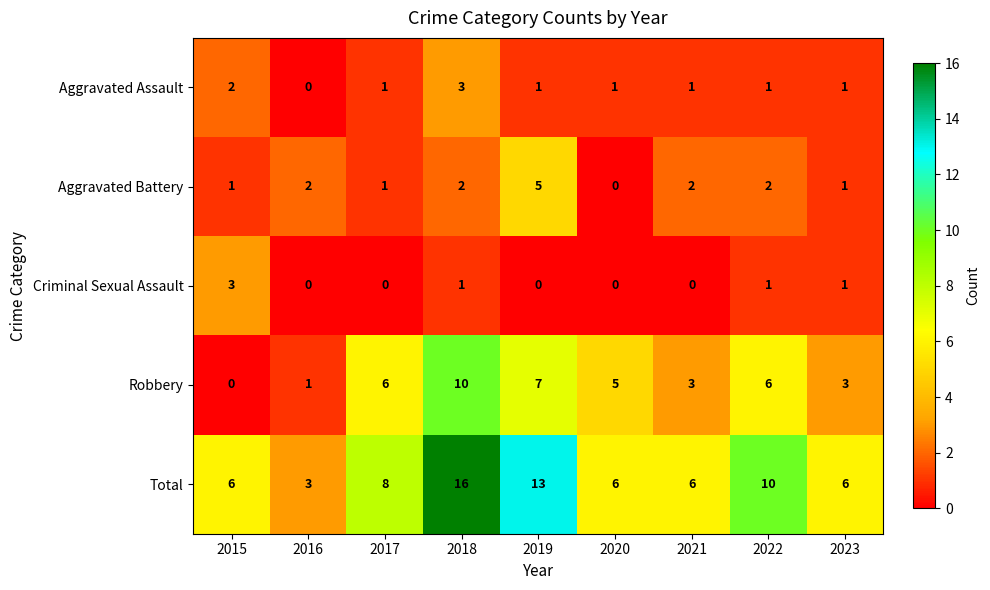

Is it true that Aggravated Battery equals 1 at 2019?

False